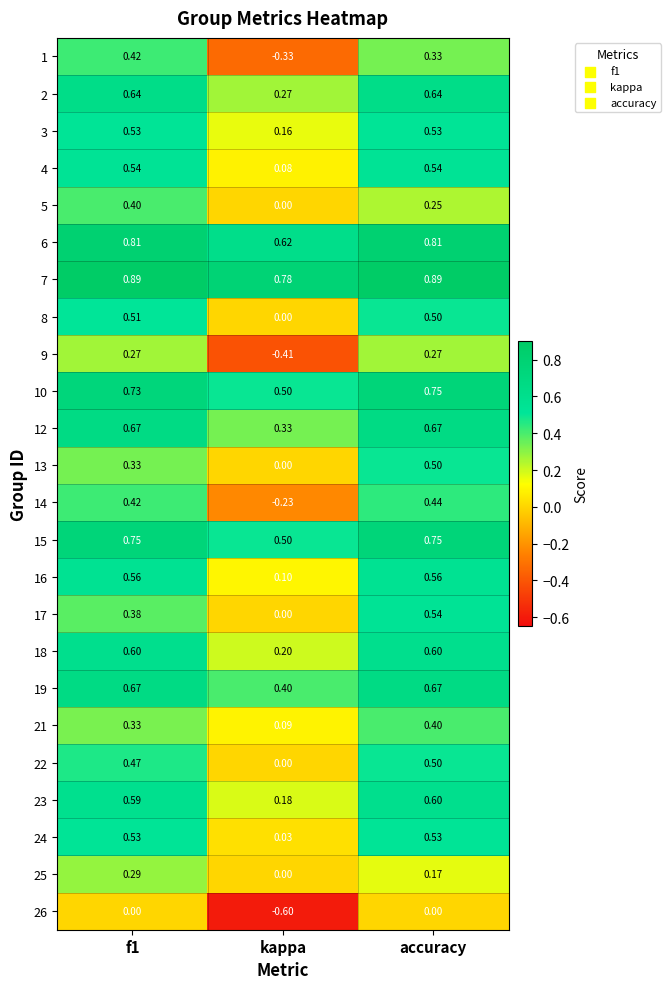

At which category is the sum across all series the highest?

accuracy